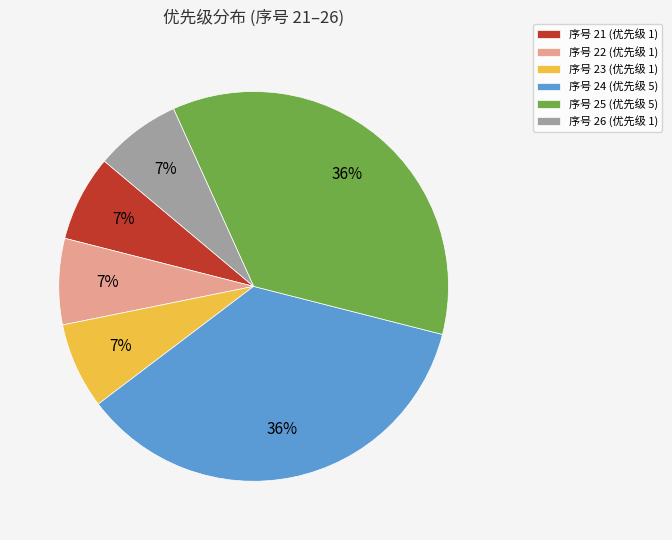

To the nearest percent, what is the difference between the largest and smallest slice percentages?

29%